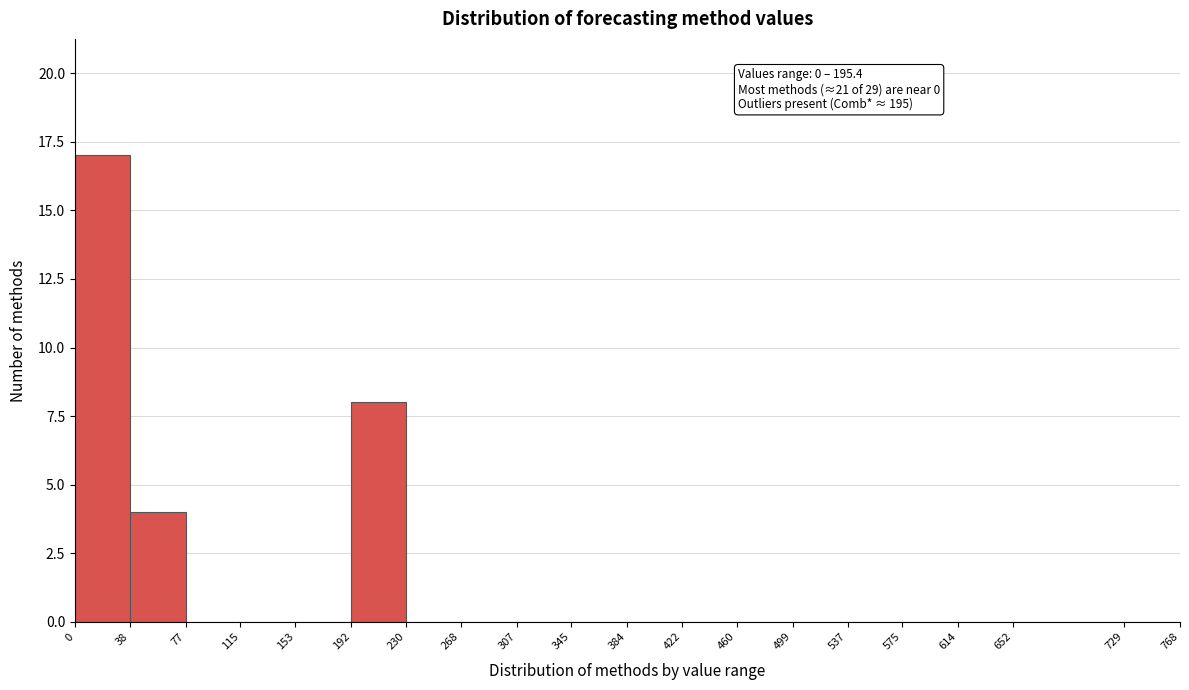

Which range on the x-axis has the tallest bar?

0 to 38